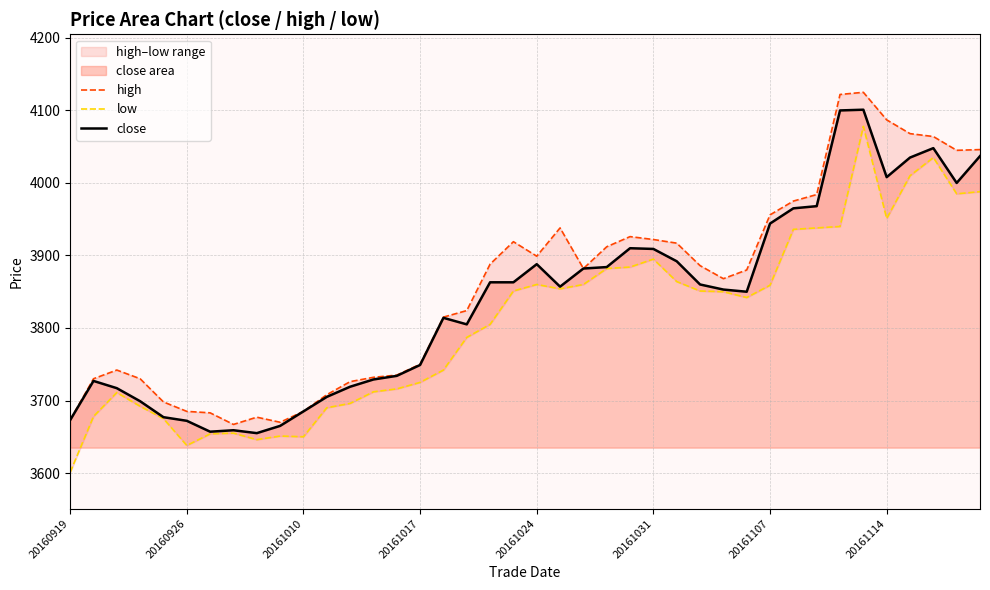

Which has a higher value, 23 or 33?

33